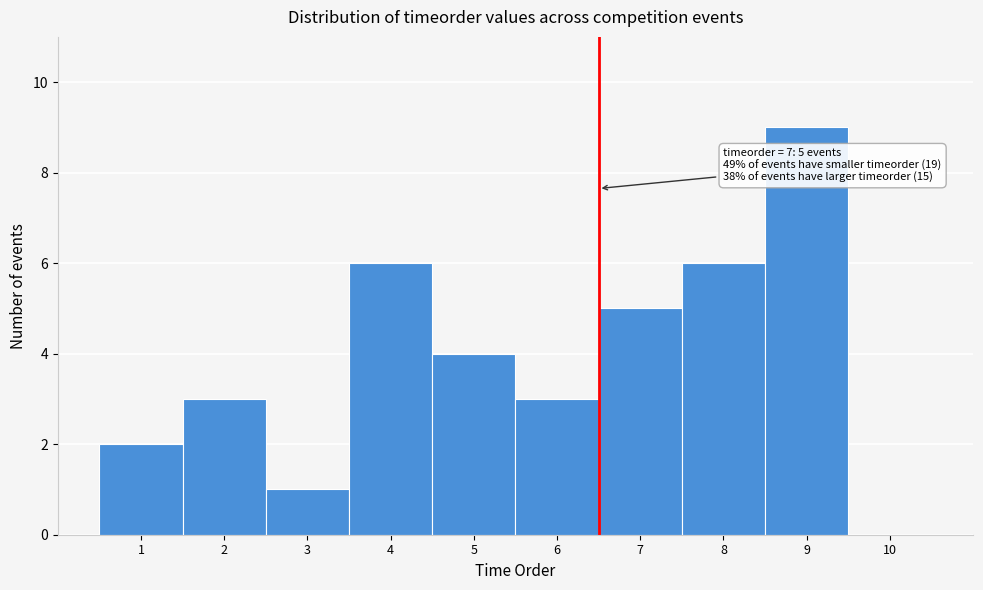

Reading left to right, list all the values displayed in this chart.

1=2	2=3	3=1	4=6	5=4	6=3	7=5	8=6	9=9	10=0